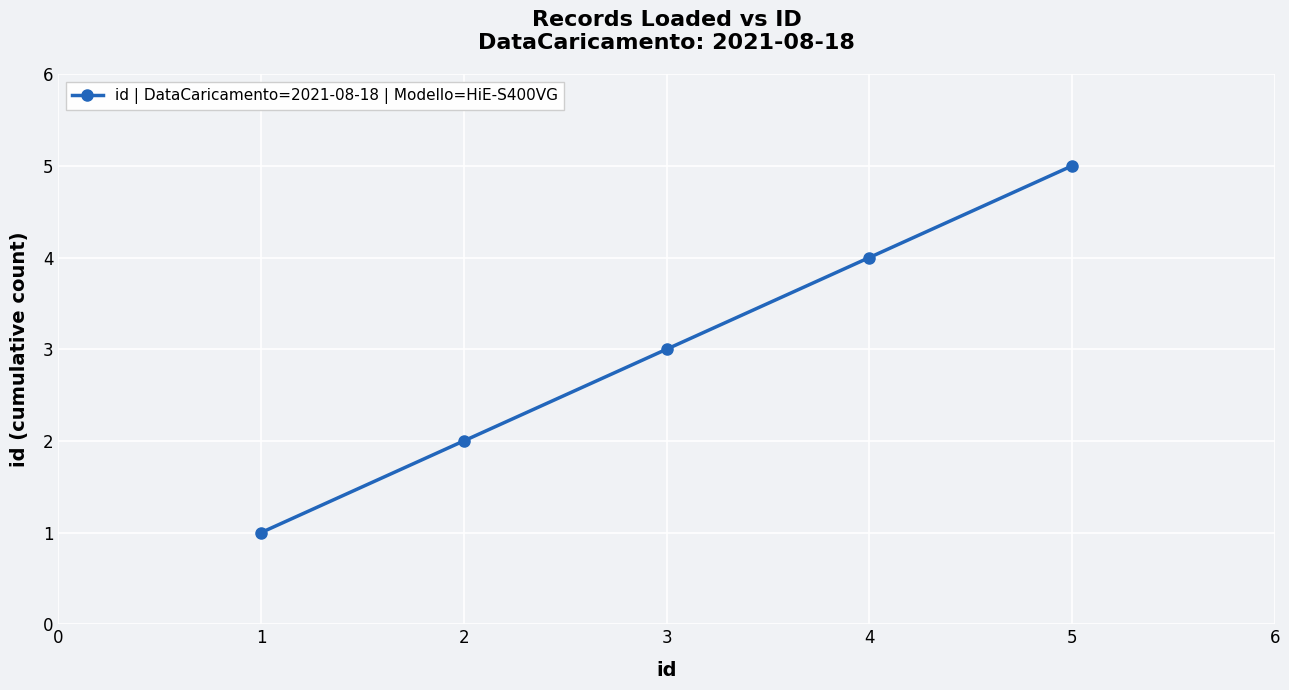

The chart shows a value of 9 at 5. True or false?

False